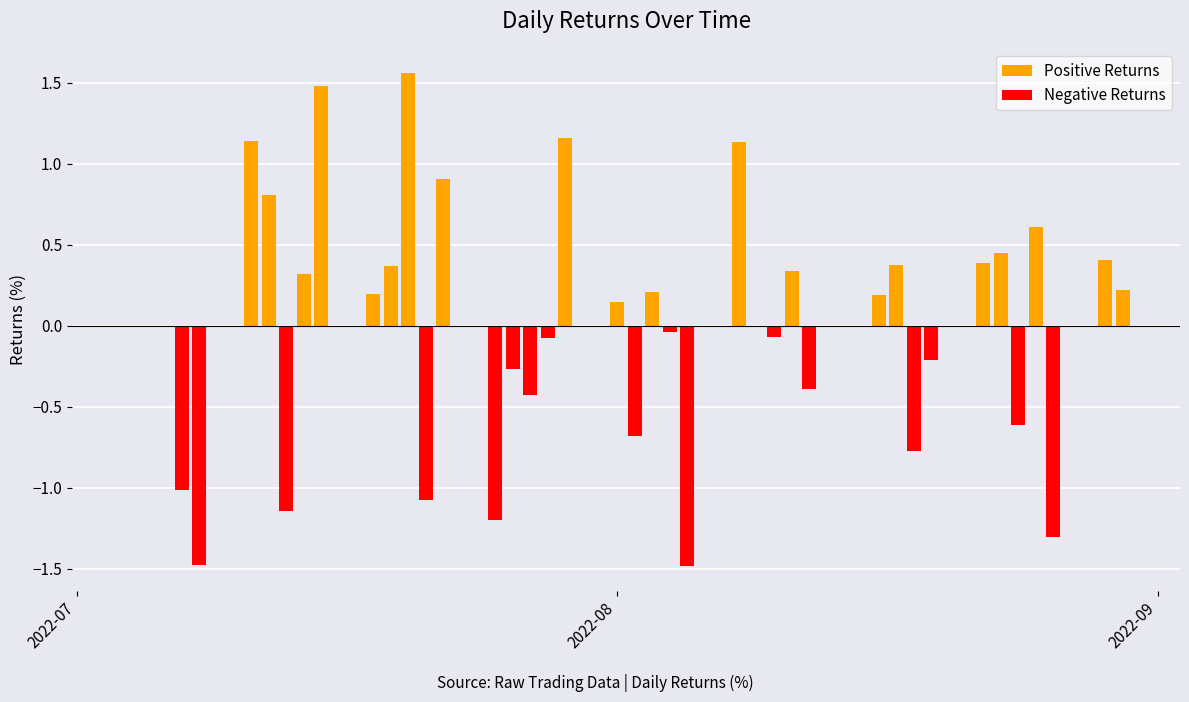

Which series has the largest total across all categories?

Positive Returns